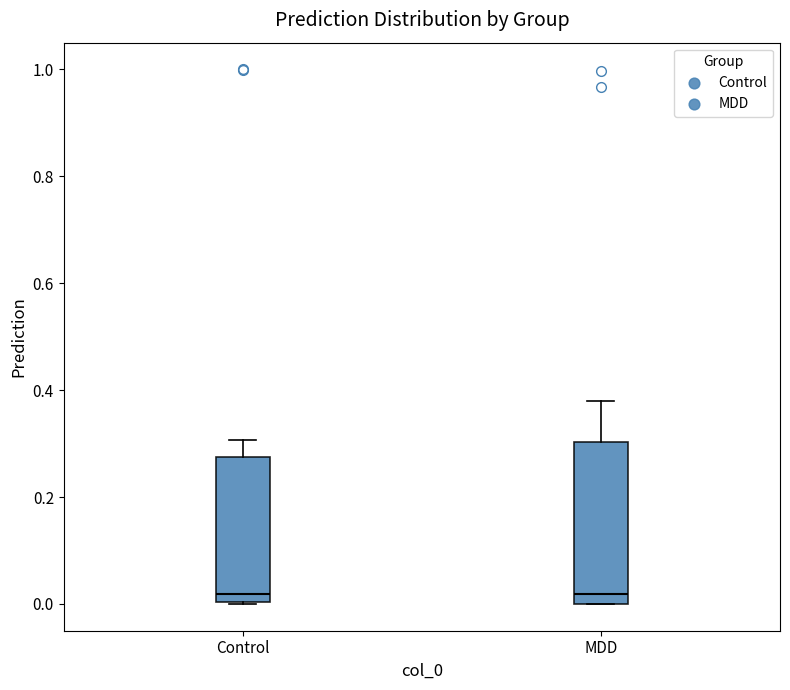

Comparing the boxes themselves (not the whiskers), which one is the tallest?

MDD